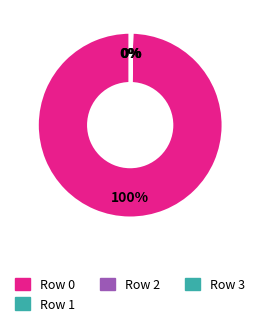

The Row 2 slice represents 14% of the pie. True or false?

False